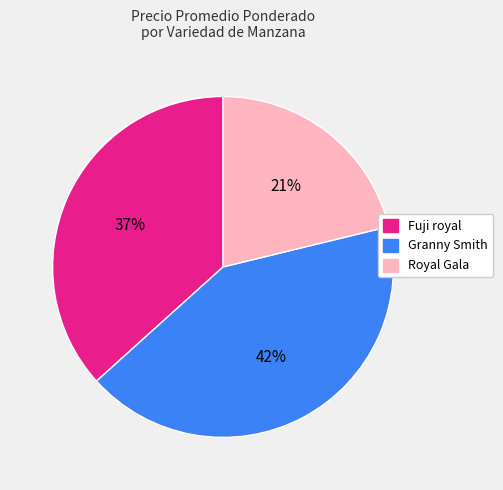

Is it true that Fuji royal is 37% of the pie?

True